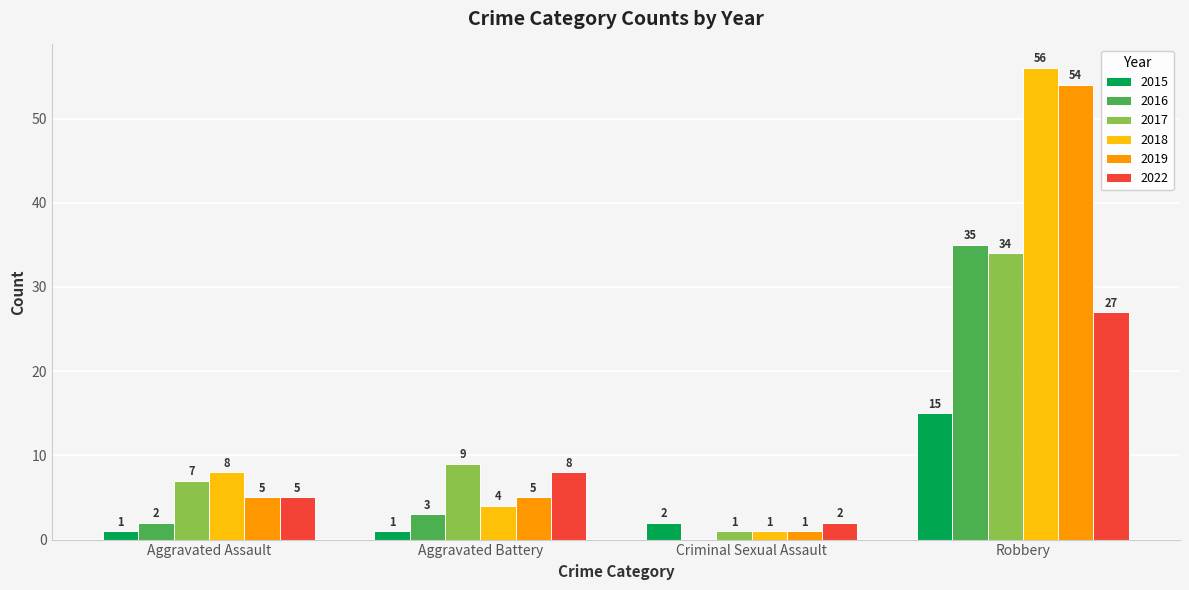

Reading right to left, extract all data points from this chart.

2015: 15	2	1	1
2016: 35	0	3	2
2017: 34	1	9	7
2018: 56	1	4	8
2019: 54	1	5	5
2022: 27	2	8	5